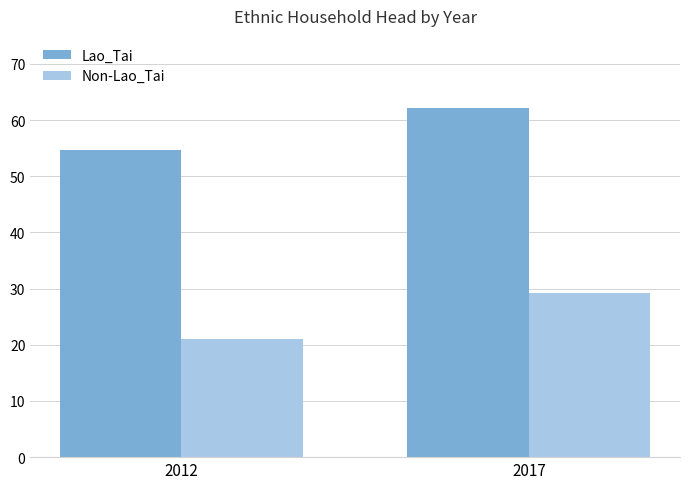

What is the smallest value displayed?

21.1